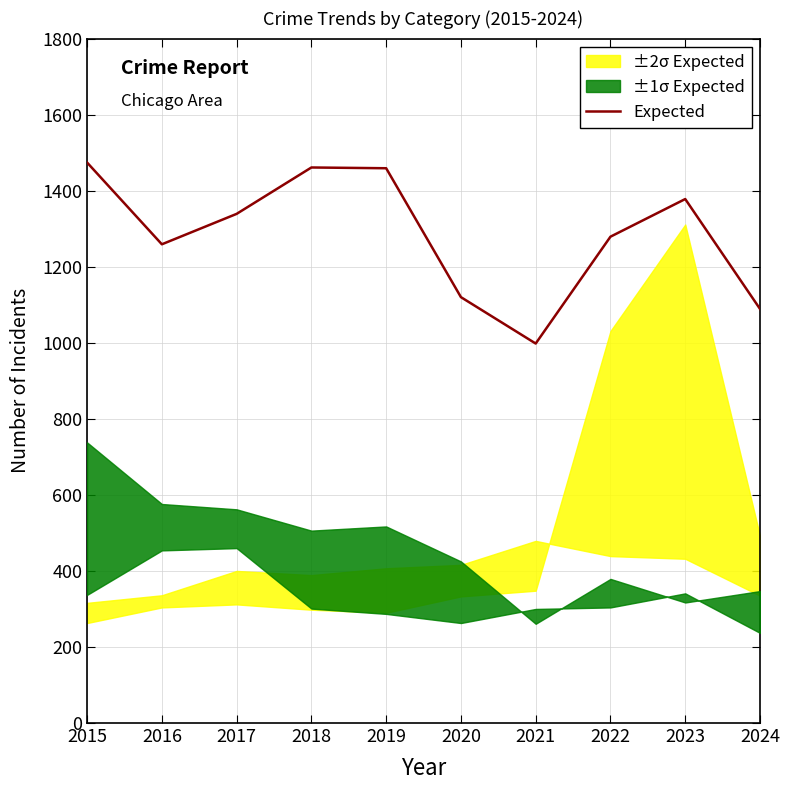

What is the maximum value shown in the chart?

1474